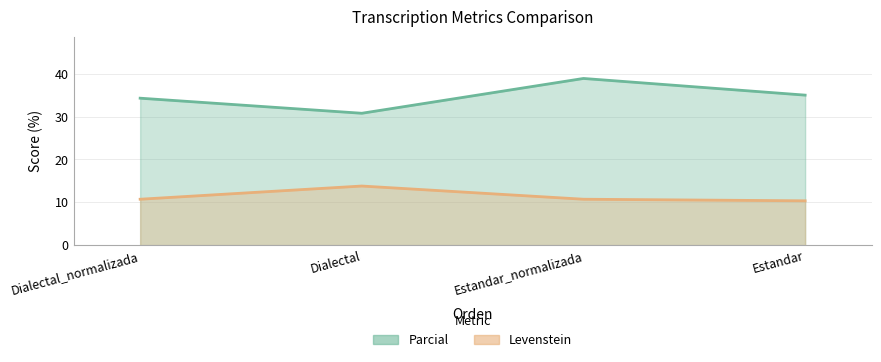

What is the greatest value displayed?

38.9